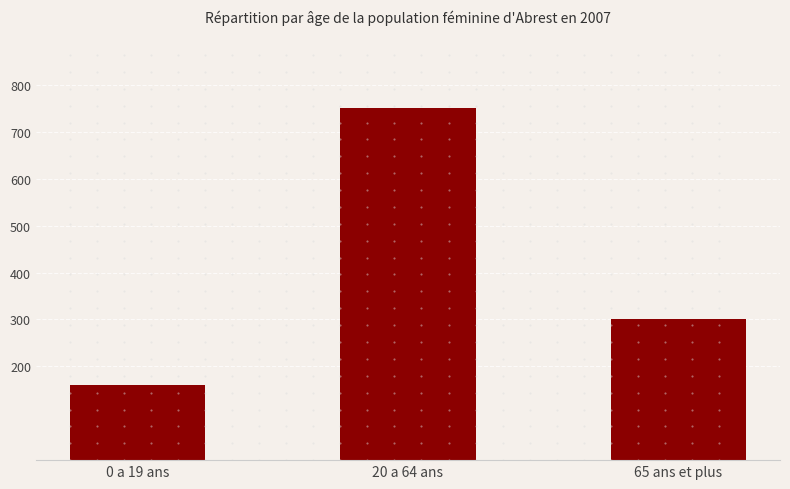

What is the value of the 1st bar from the left?

161